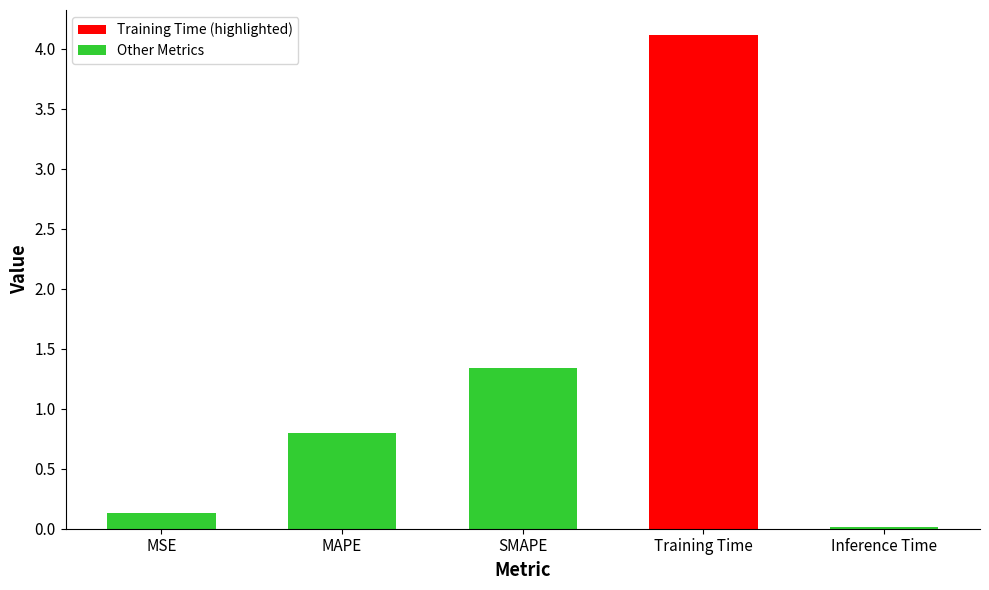

What is the sum of all values?

6.4